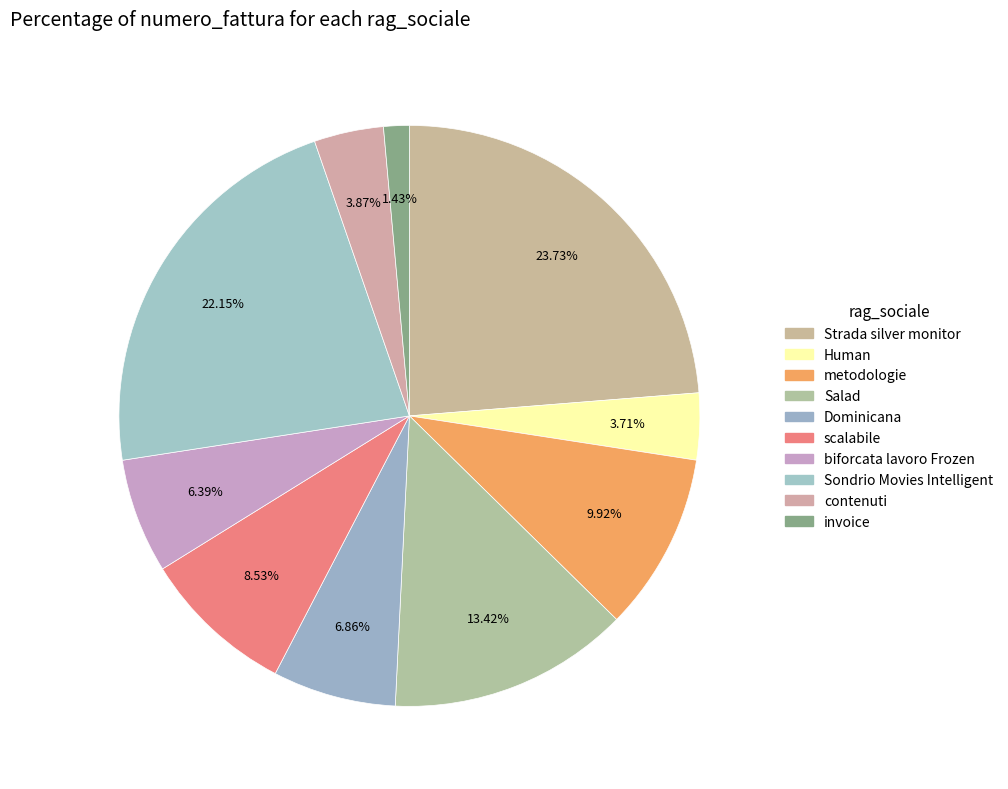

How many segments does this pie chart have?

10